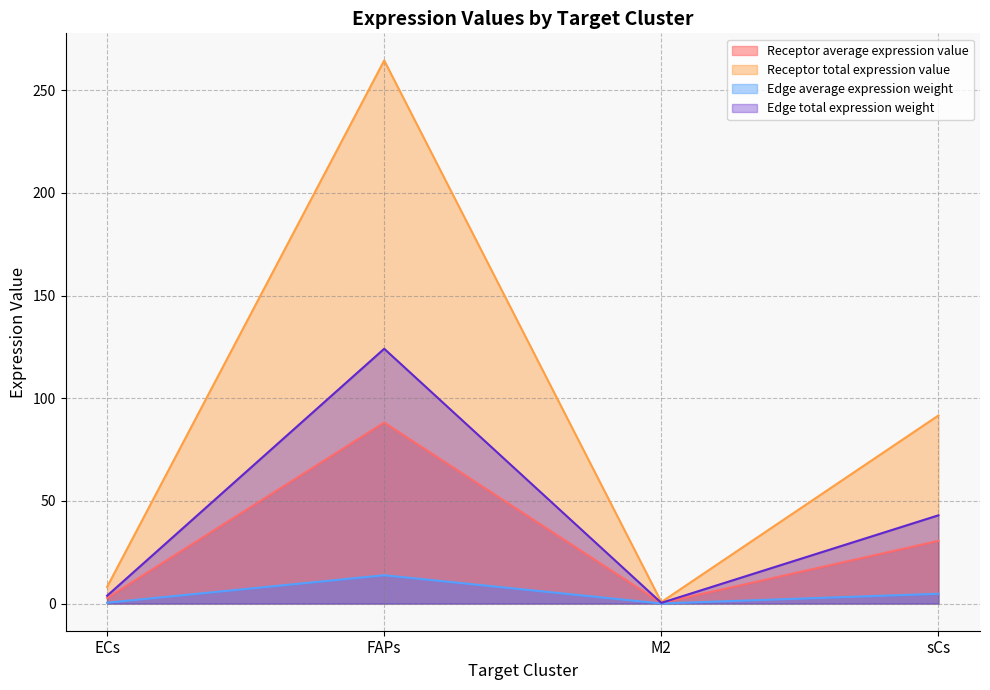

What is the label of the 1st point from the left?

ECs